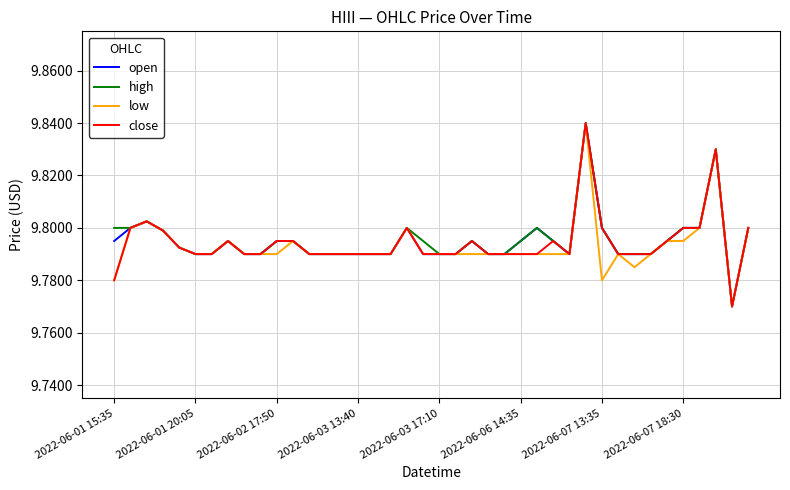

What are all the series names shown in the legend?

open, high, low, close